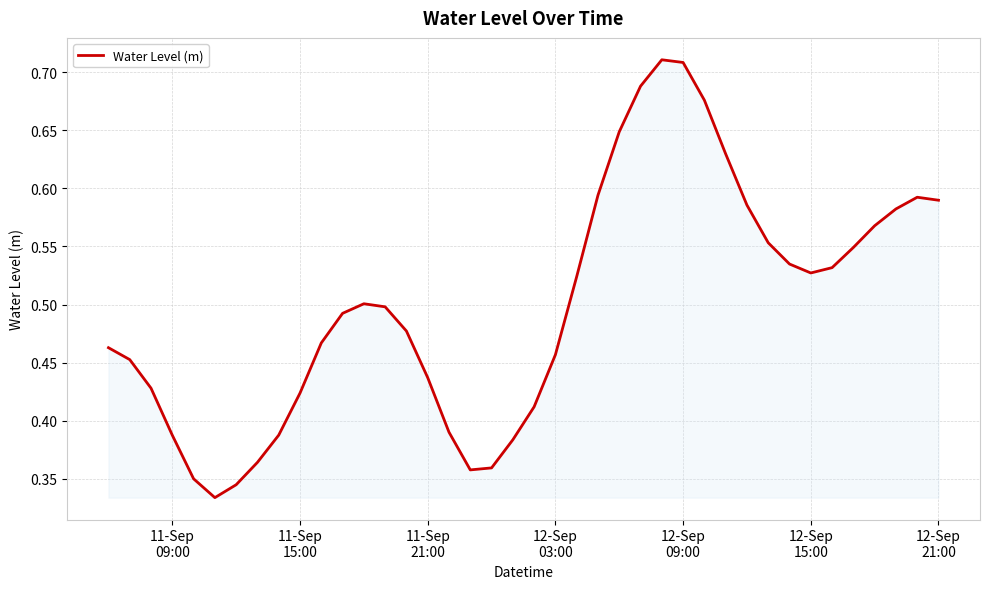

How many lines are shown in the chart?

1